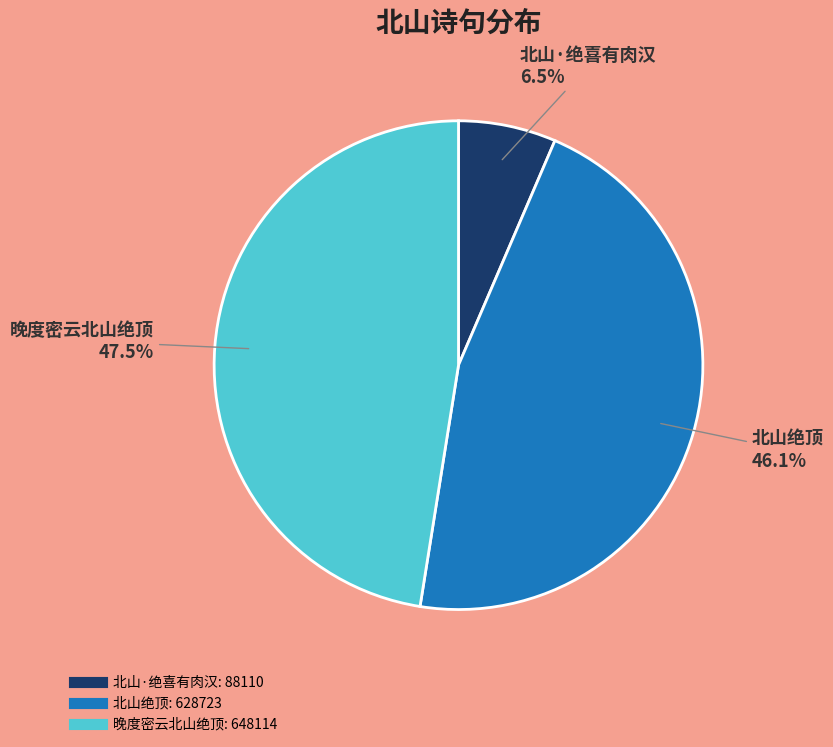

Is there any slice that represents more than half of the pie?

No